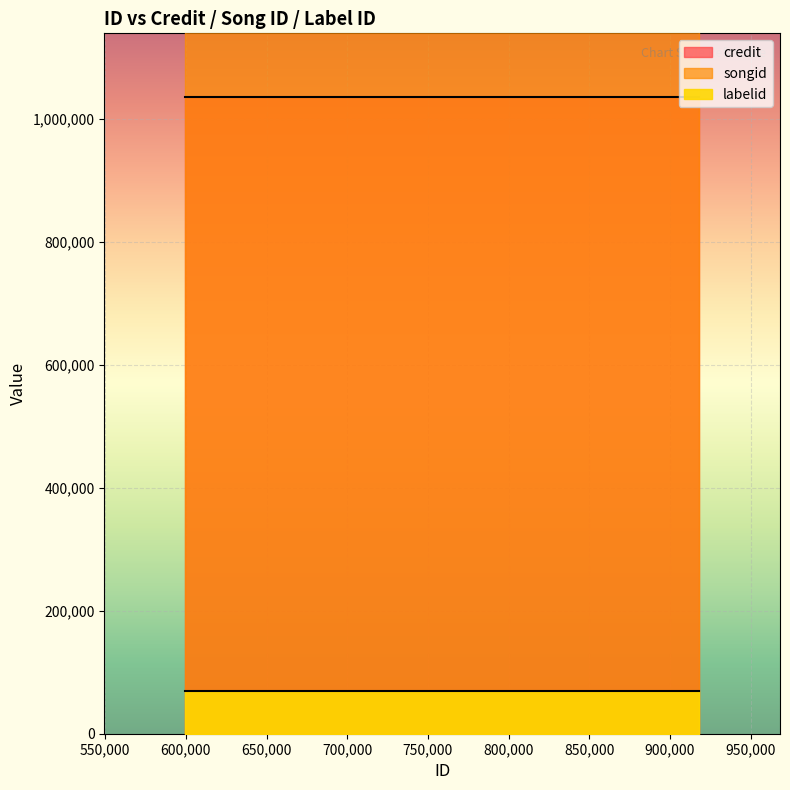

What is the value of the labelid point at the 3rd from the left?

70135